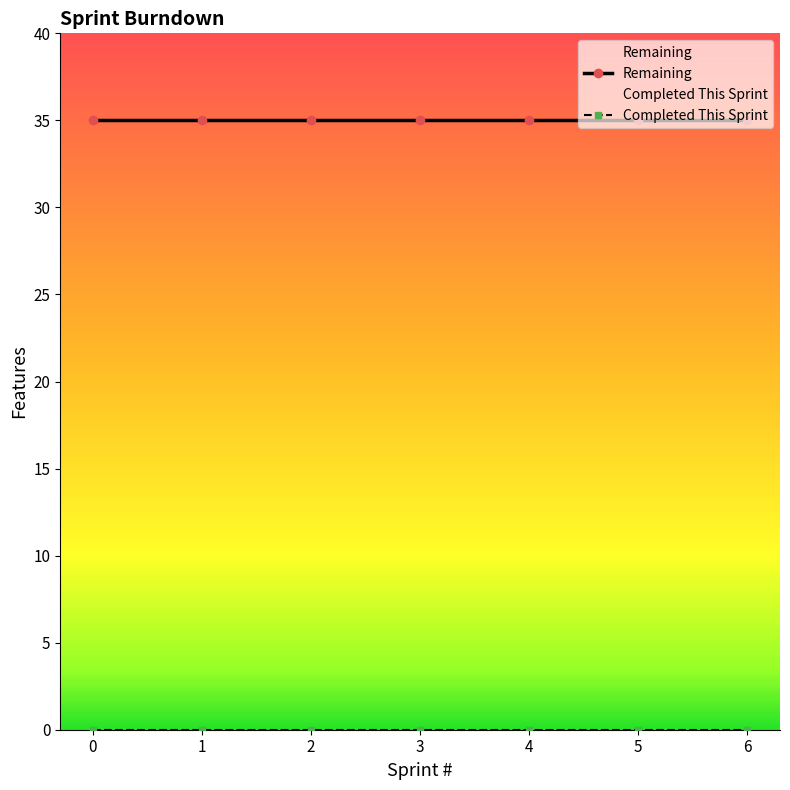

Is the value of Remaining at 3 greater than the value of Completed This Sprint at 4?

Yes